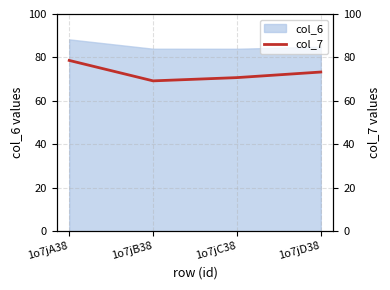

How many lines are shown in the chart?

1